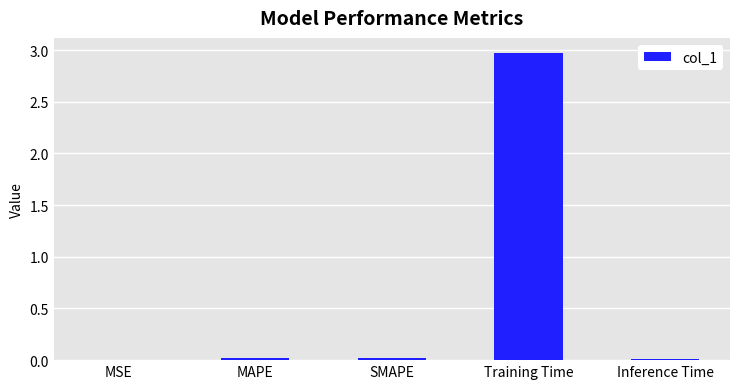

Which has a higher value, Training Time or MSE?

Training Time